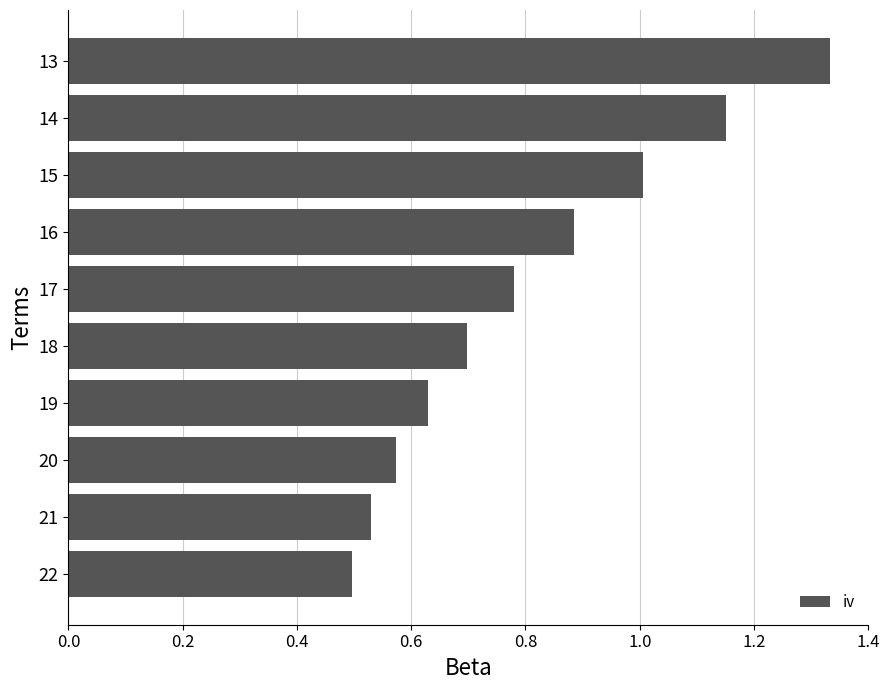

Which has a higher value, 21 or 20?

20